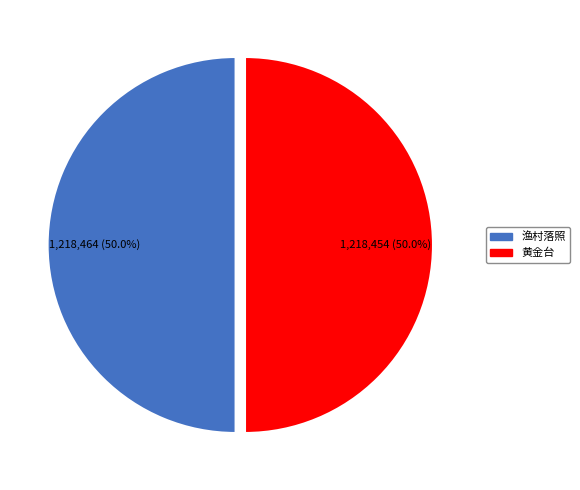

How many slices are in this pie chart?

2